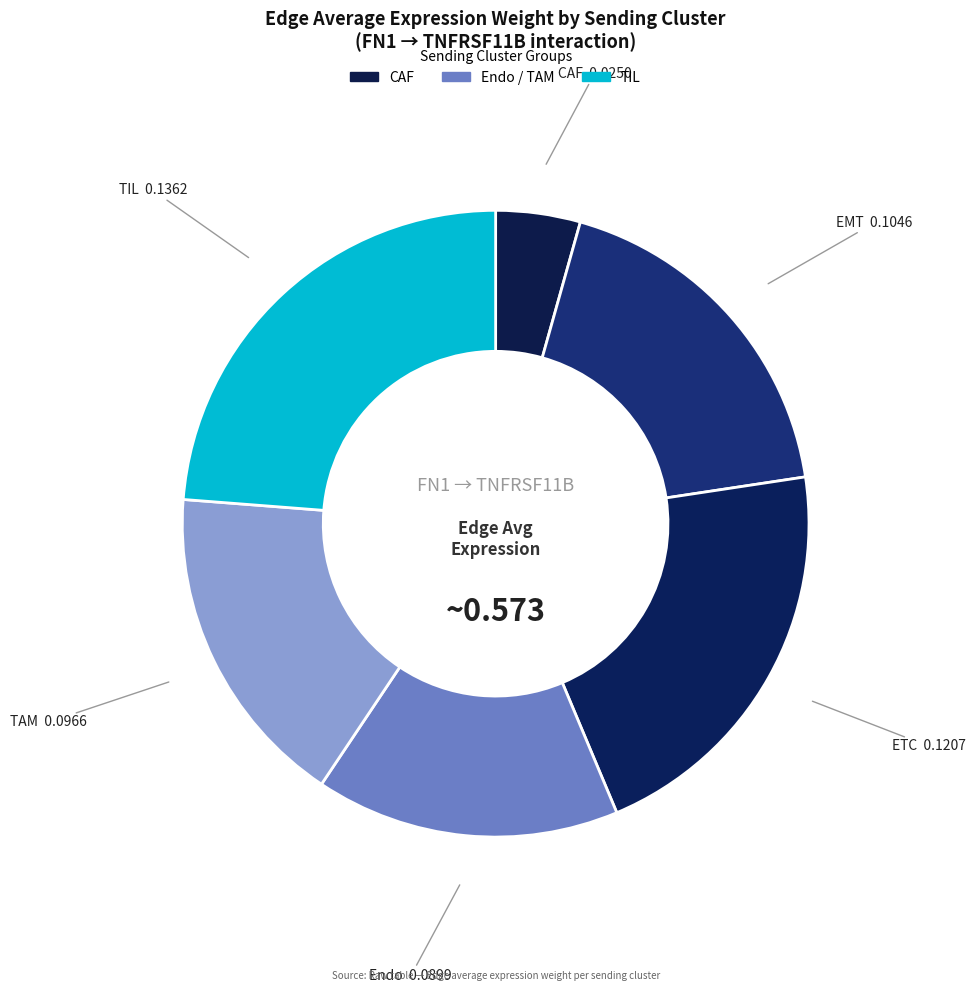

Does Endo represent more than half of the total?

No